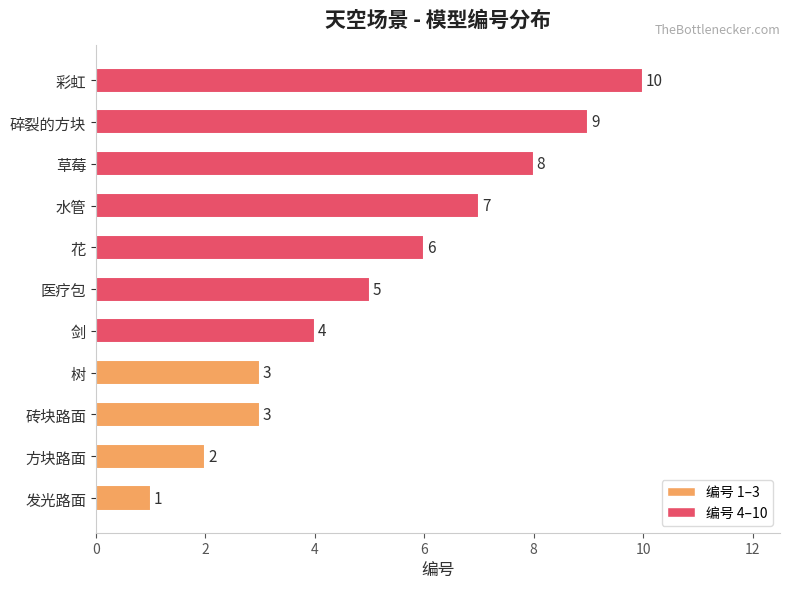

Count the values in the range 3 to 8.

7